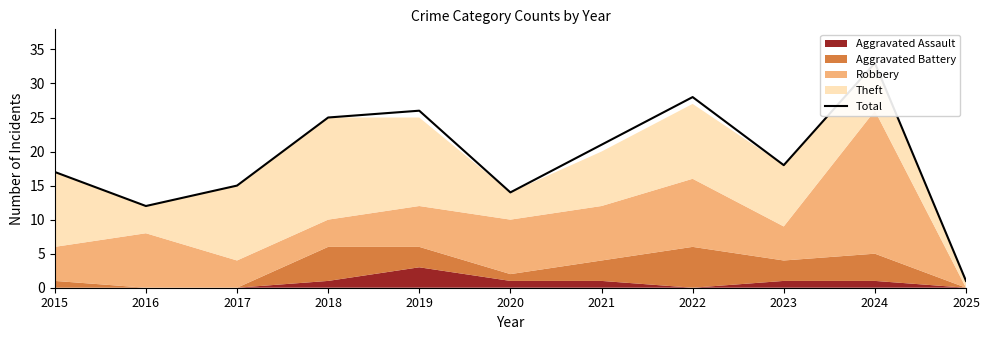

How many data points are less than 18?

5